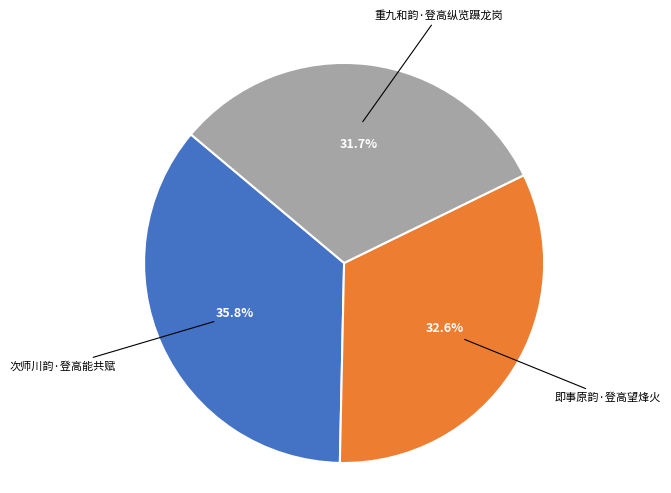

To the nearest percent, what is the average slice percentage?

33%